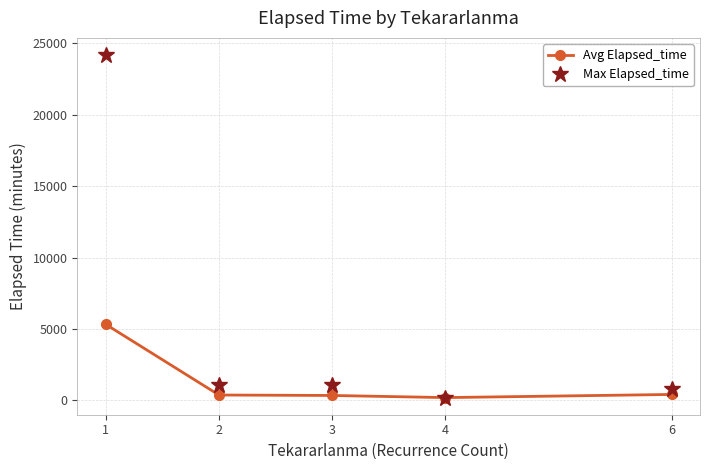

True or false: Avg Elapsed_time has more than 2 interior local peaks.

False